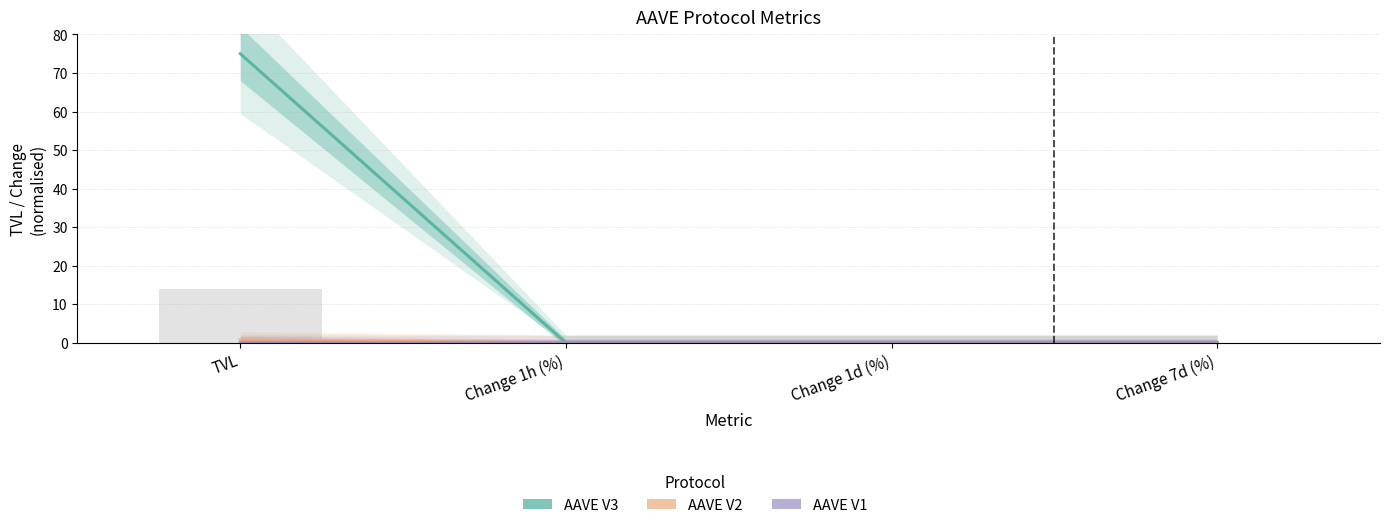

Which category has the lowest value in the AAVE V3 series?

Change 1h (%)